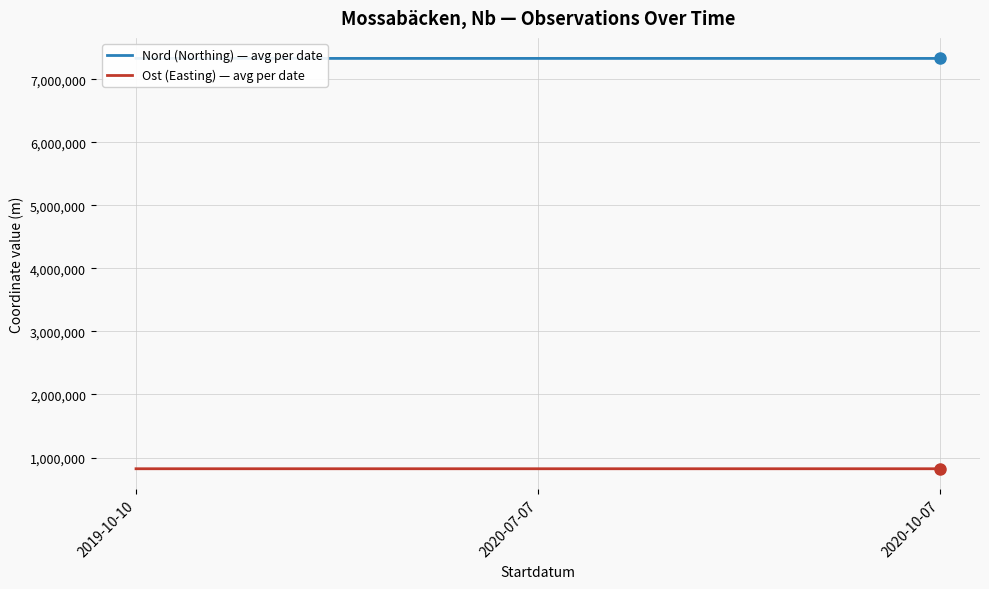

Count the number of data series in this chart.

2